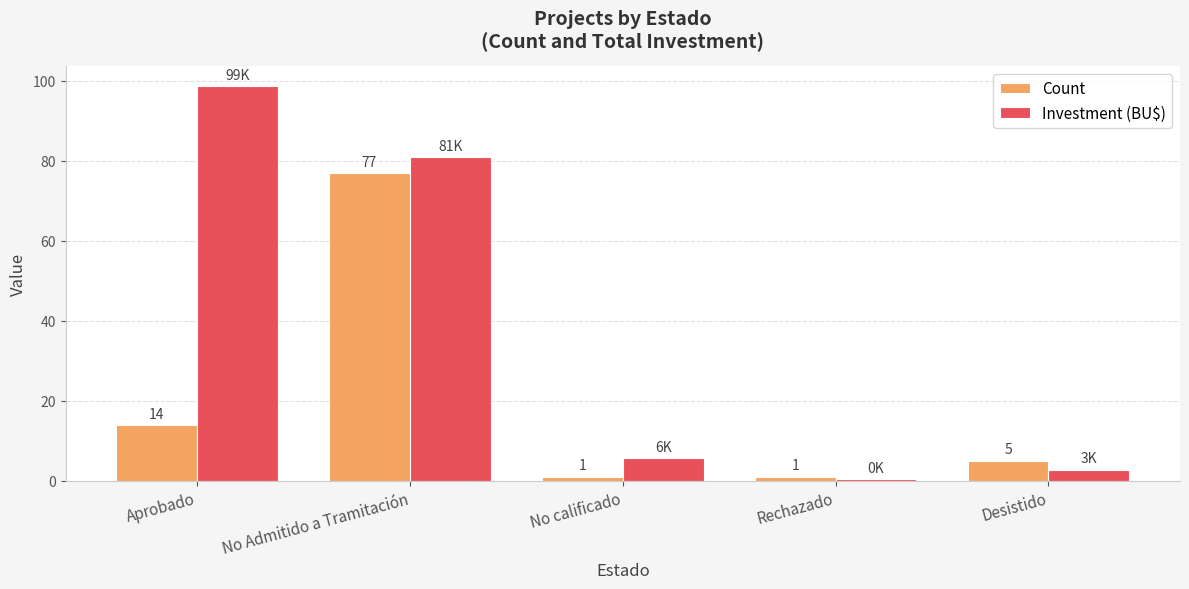

Where is Count nearest to the value 39?

Aprobado